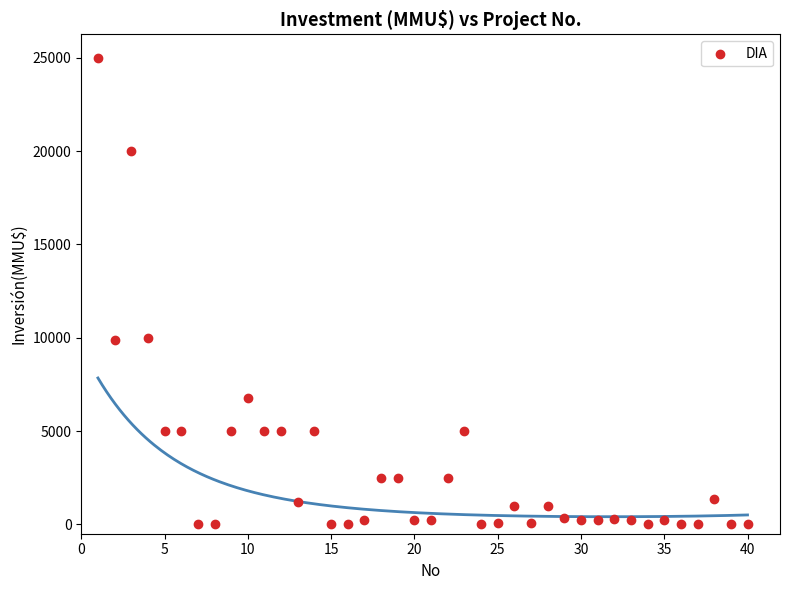

What is the range of Y values (max minus min)?

25000